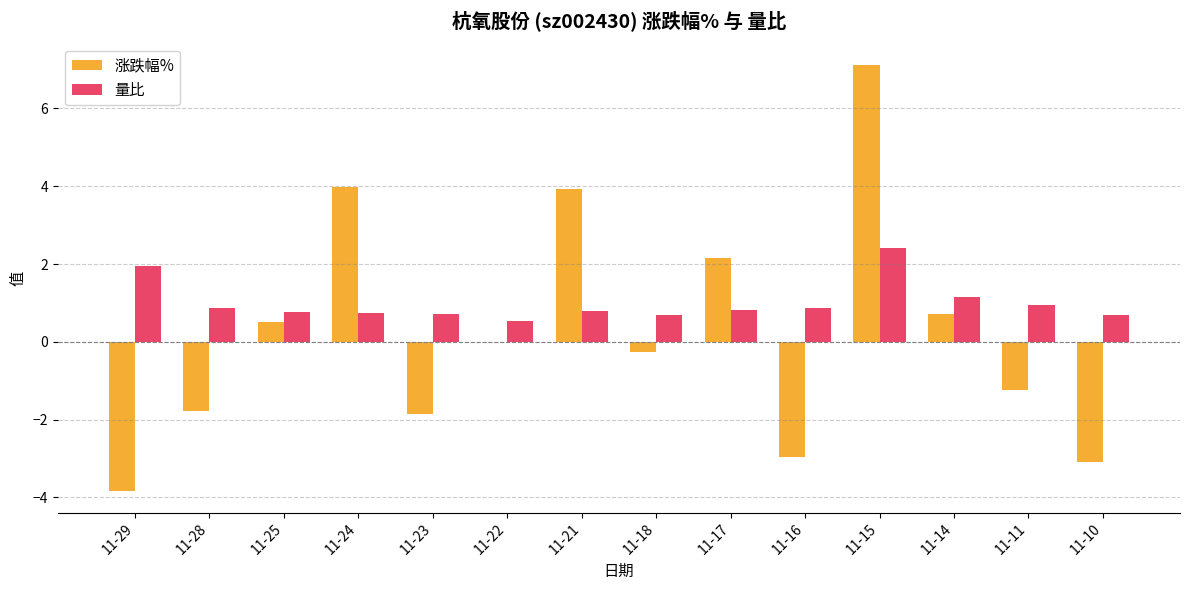

What is the approximate value of 涨跌幅% at 11-24?

4.0